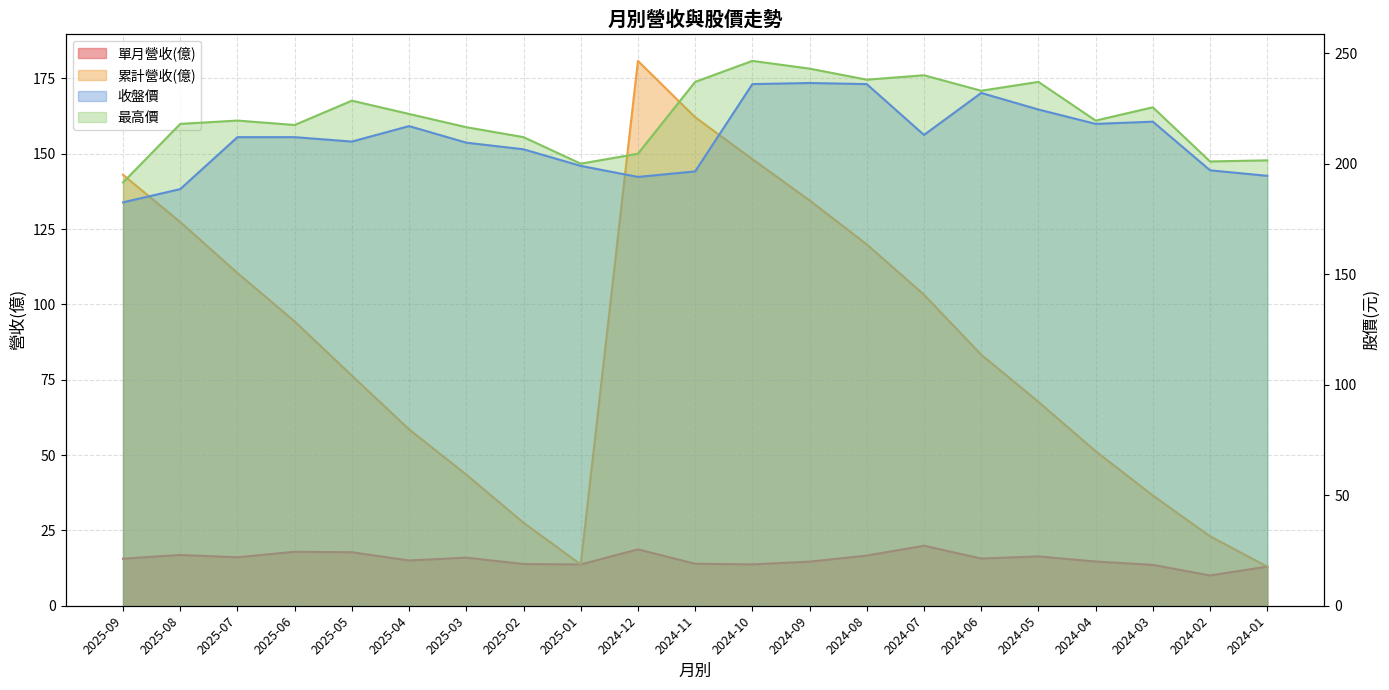

In 最高價, how many points are higher than both neighbors (excluding endpoints)?

6